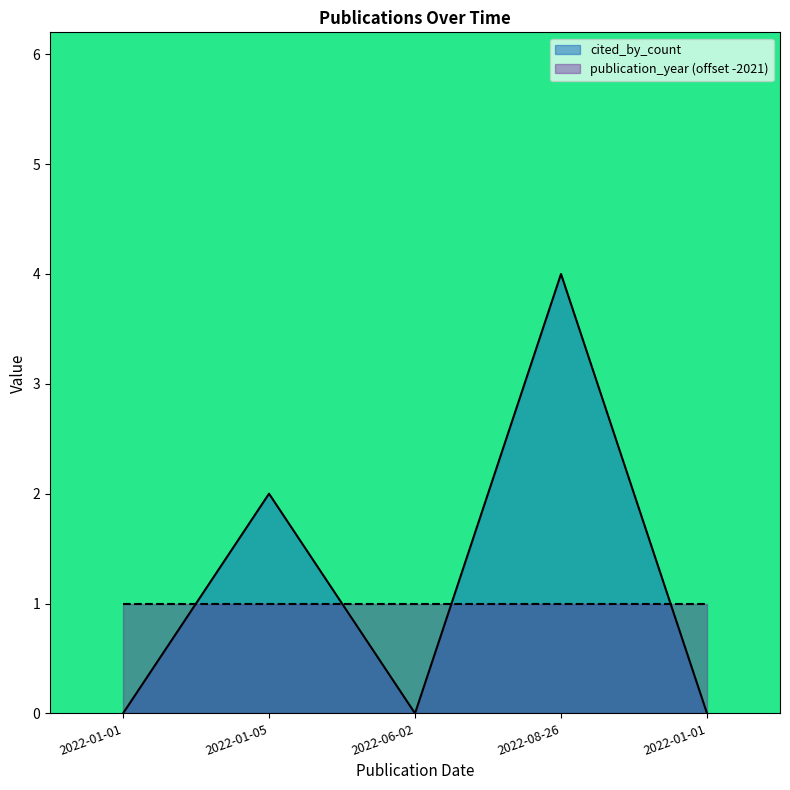

Rank the categories by value from highest to lowest.

2022-08-26, 2022-01-05, 2022-01-01, 2022-06-02, 2022-01-01